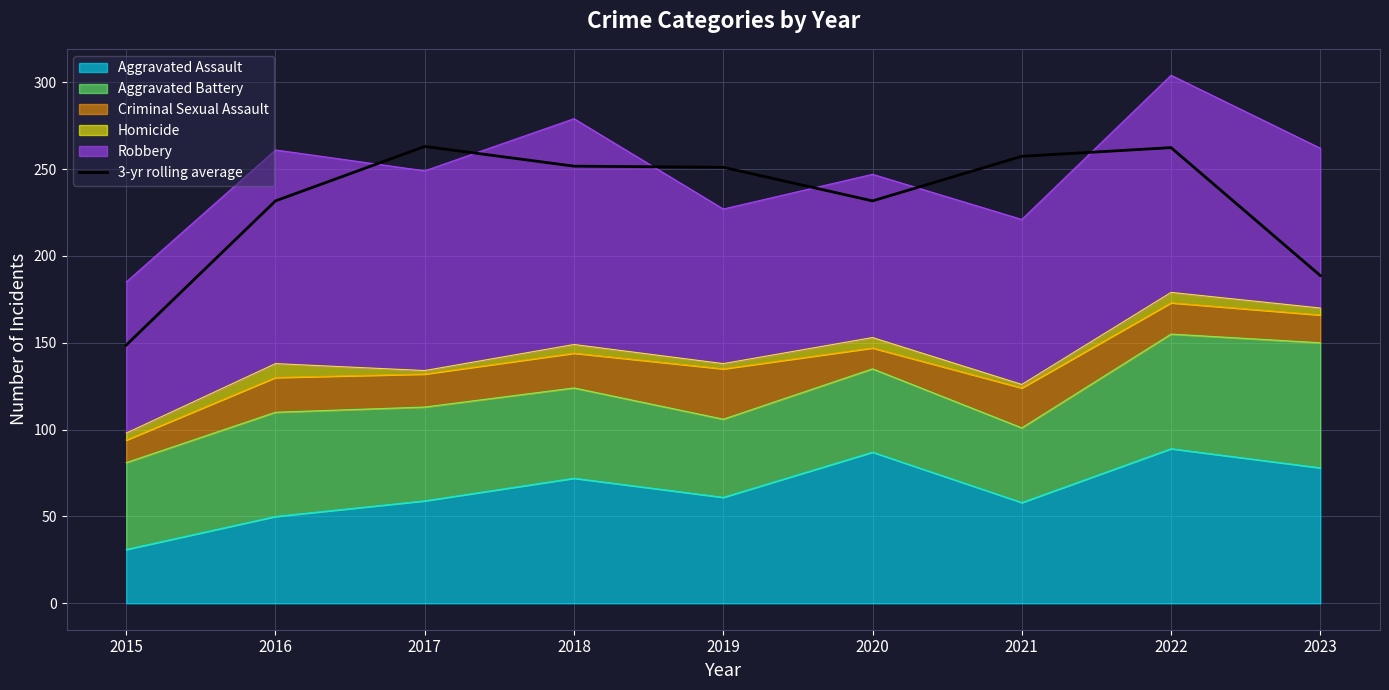

What is the average value?

231.8